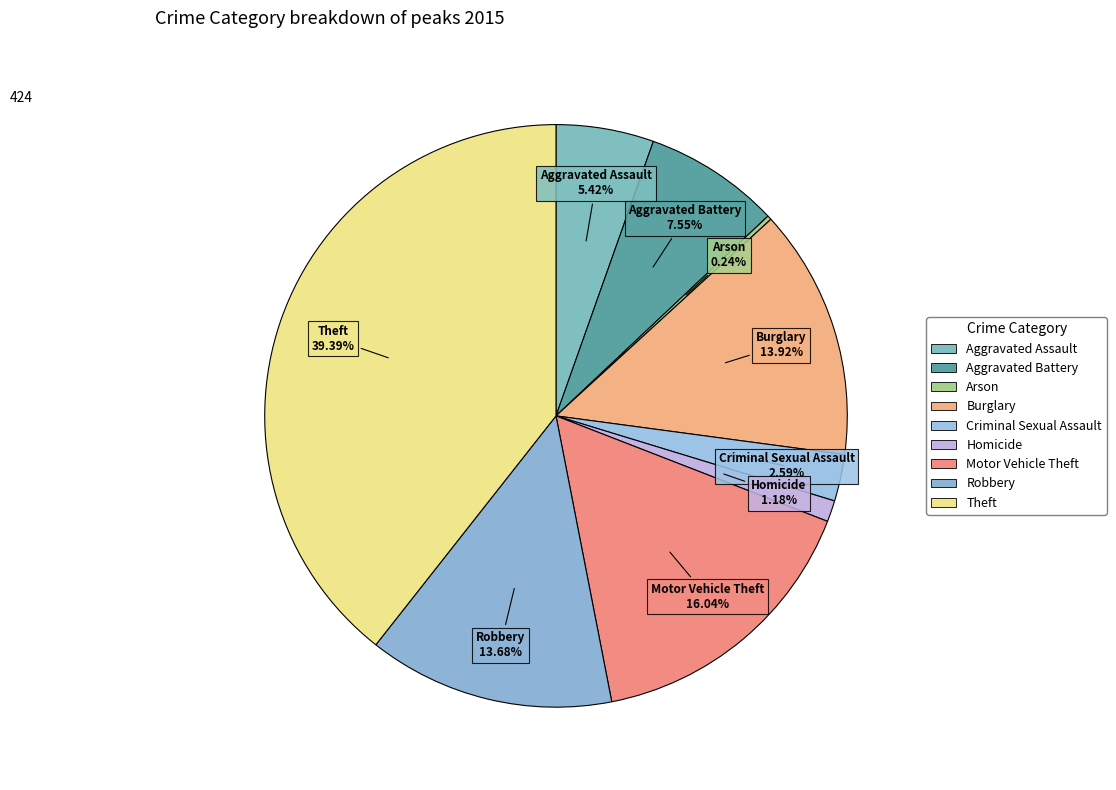

What percentage is the Homicide slice, to the nearest percent?

1%